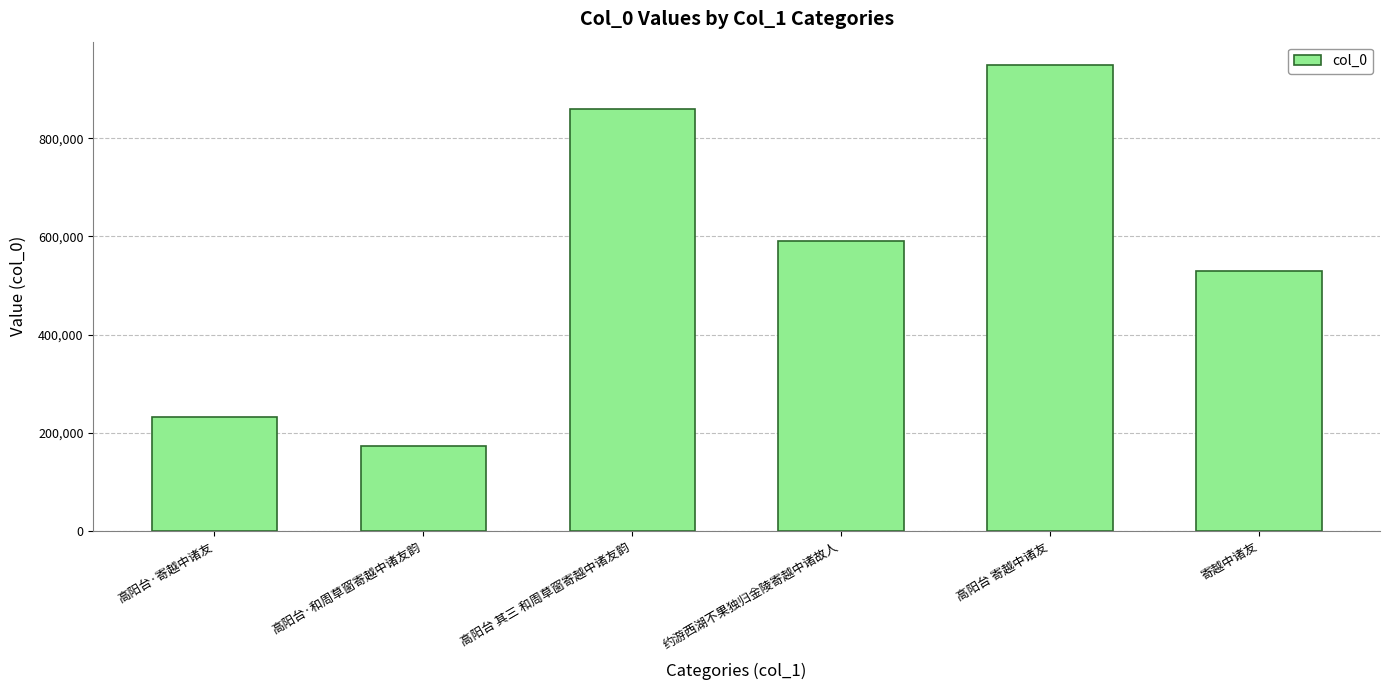

What is the difference between the maximum and minimum values?

777893